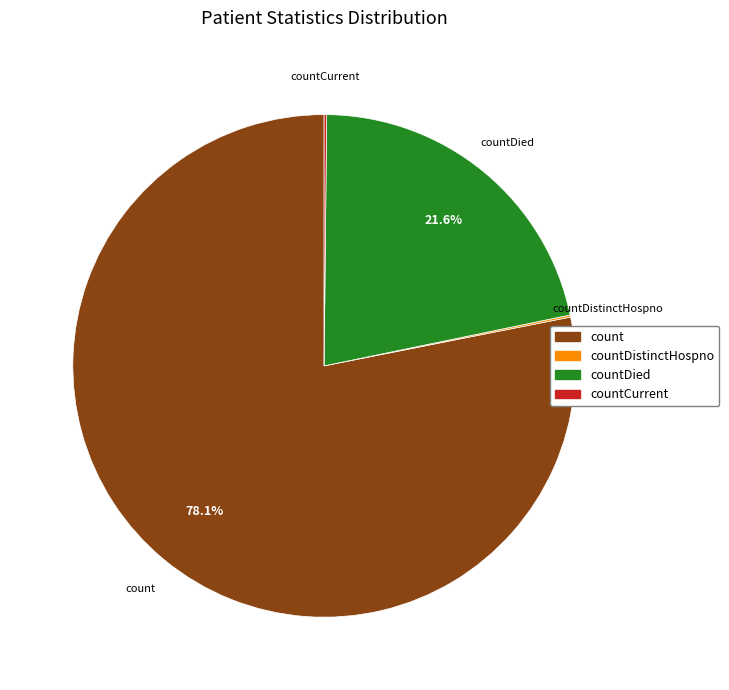

Is the sum of countDied and count greater than half?

Yes